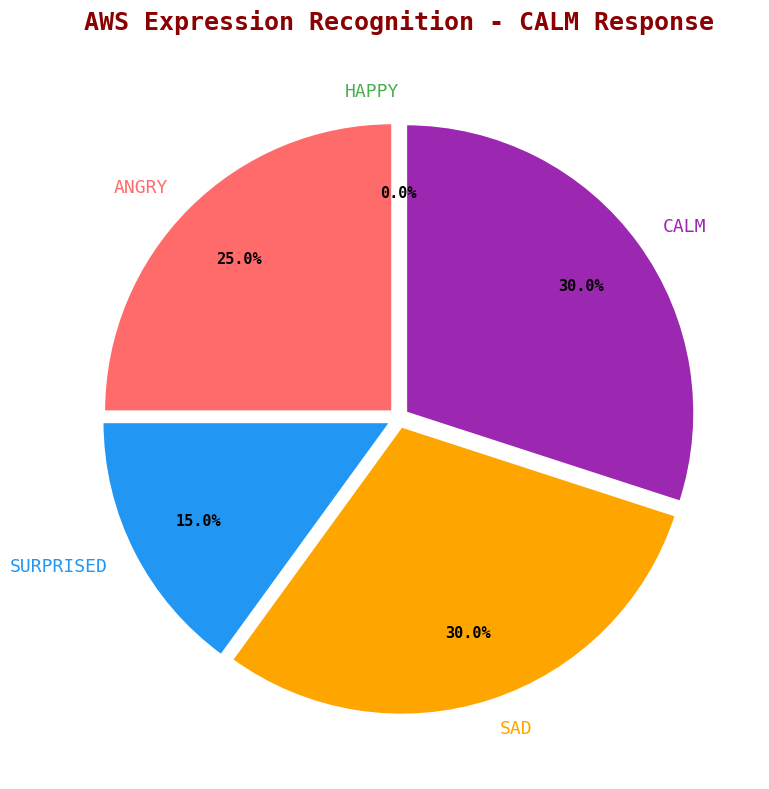

To the nearest percent, what is the difference between the largest and smallest slice percentages?

30%